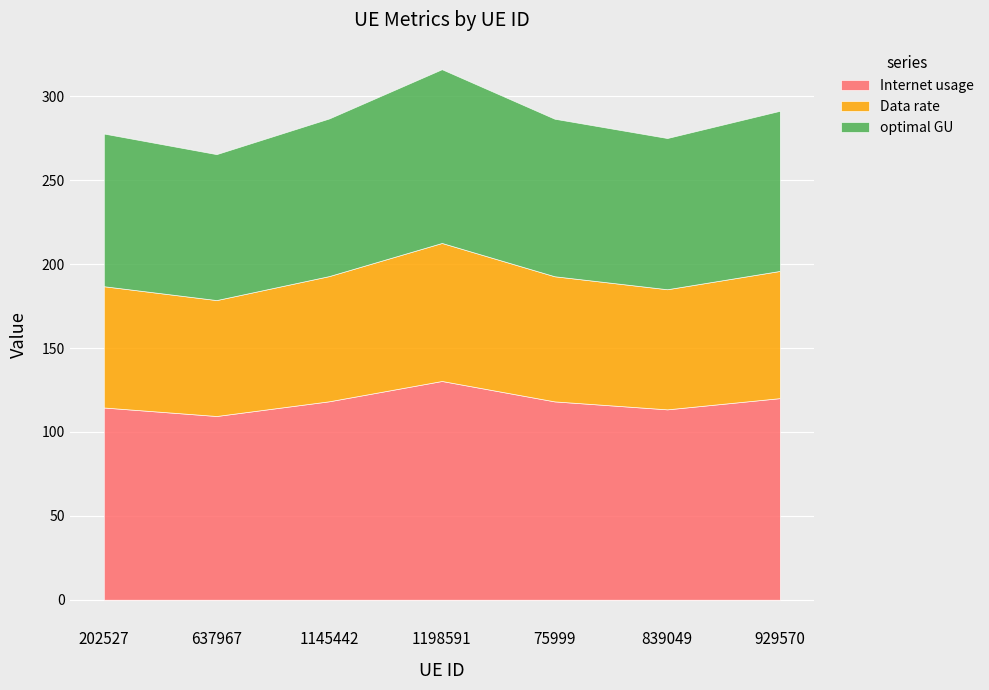

How many lines are shown in the chart?

3